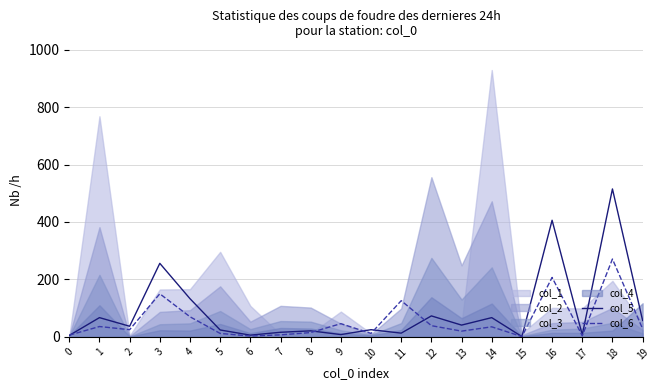

What is the sum of all col_5 values?

1778